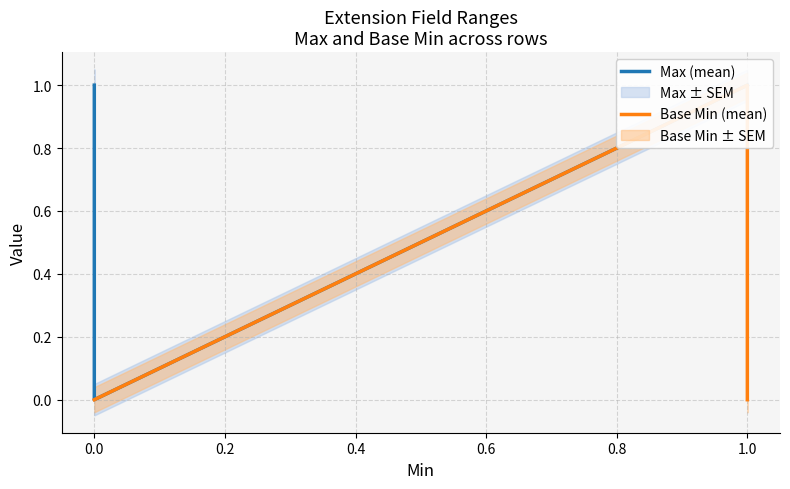

What is the value of the Max (mean) point at the 2nd from the left?

1